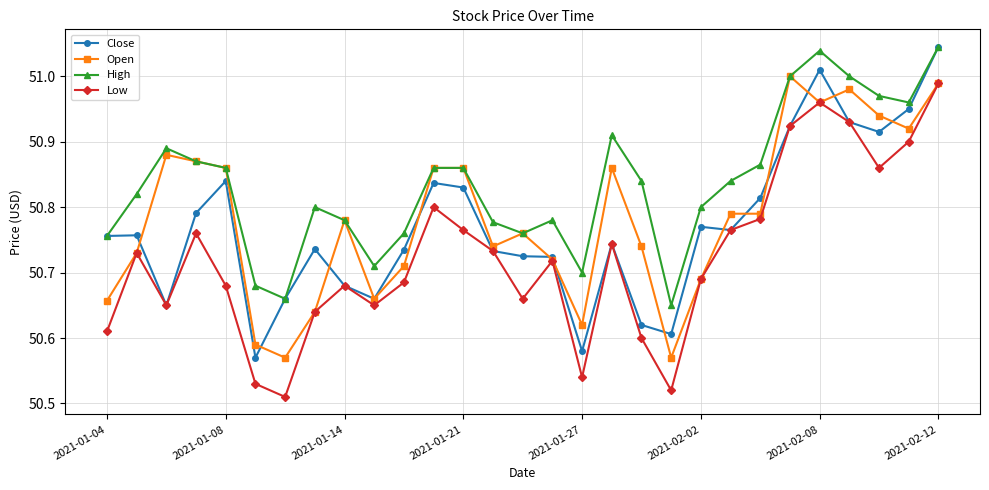

Which series has the largest total across all categories?

High